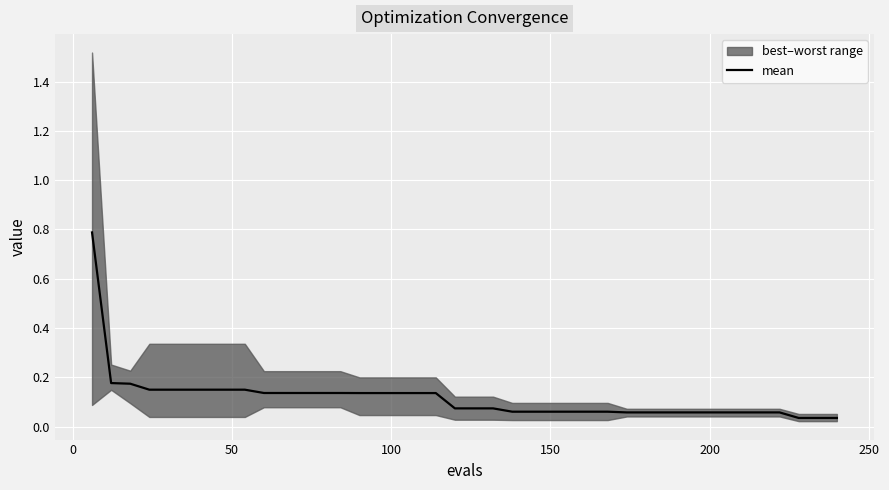

What is the maximum value shown in the chart?

0.8